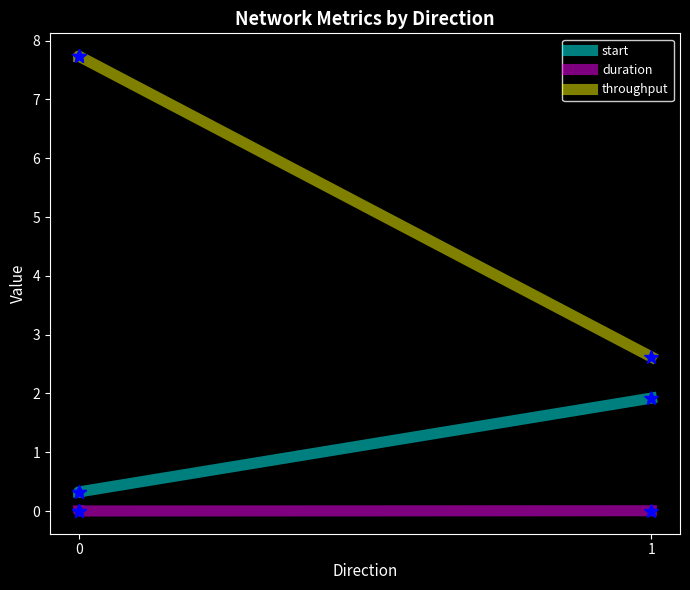

Rank the series at 0 from lowest to highest value.

duration, start, throughput